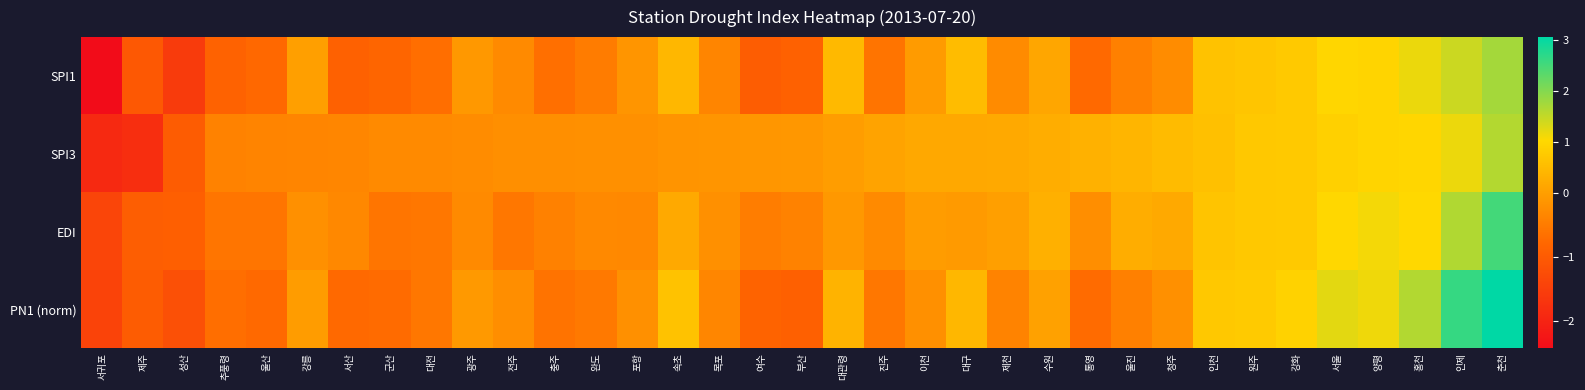

What is the difference between the highest and lowest values at 울산?

0.4